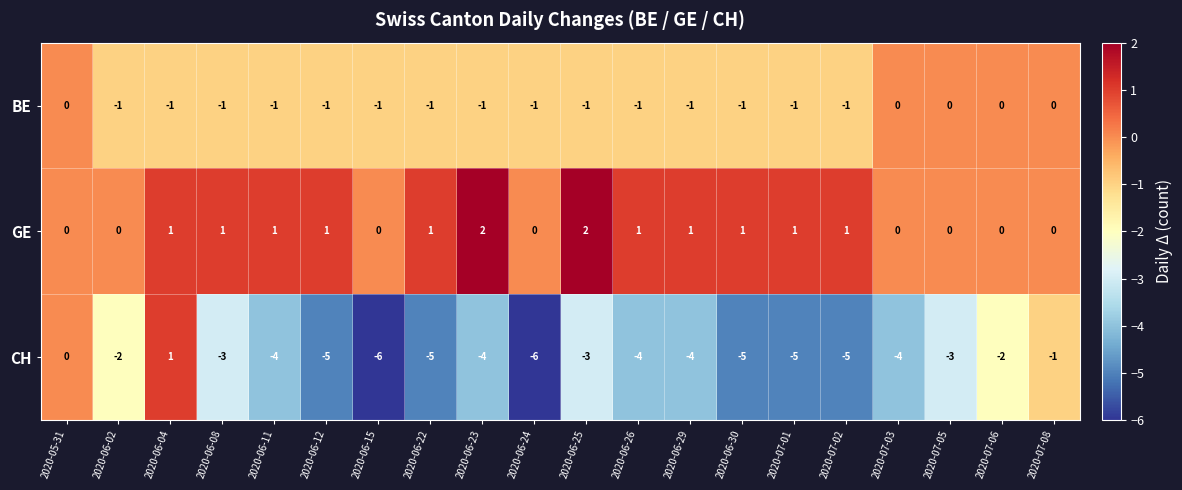

The value of CH at 2020-07-05 is -4. True or false?

False